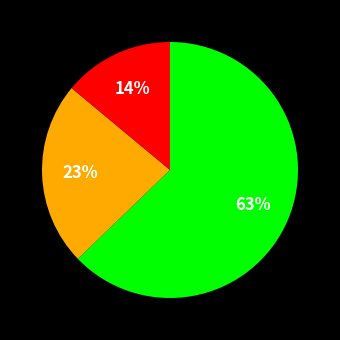

To the nearest percent, what is the average slice percentage?

33%